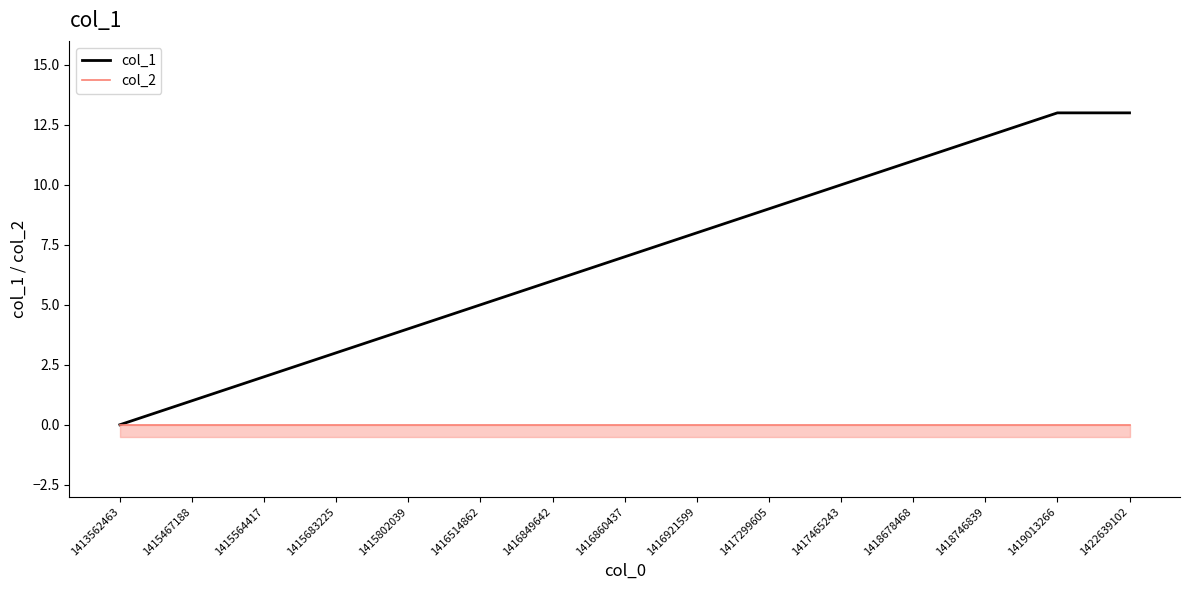

What is the spread (max minus min) of values at 1416849642?

6